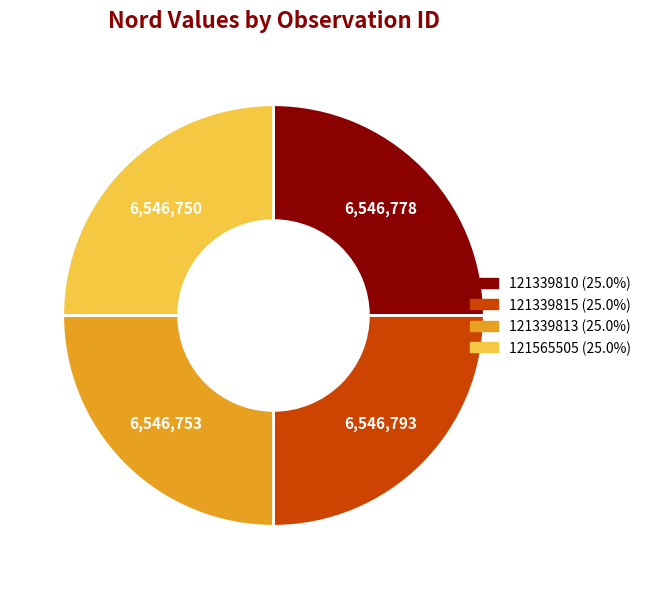

Is 121565505 the majority of the pie?

No